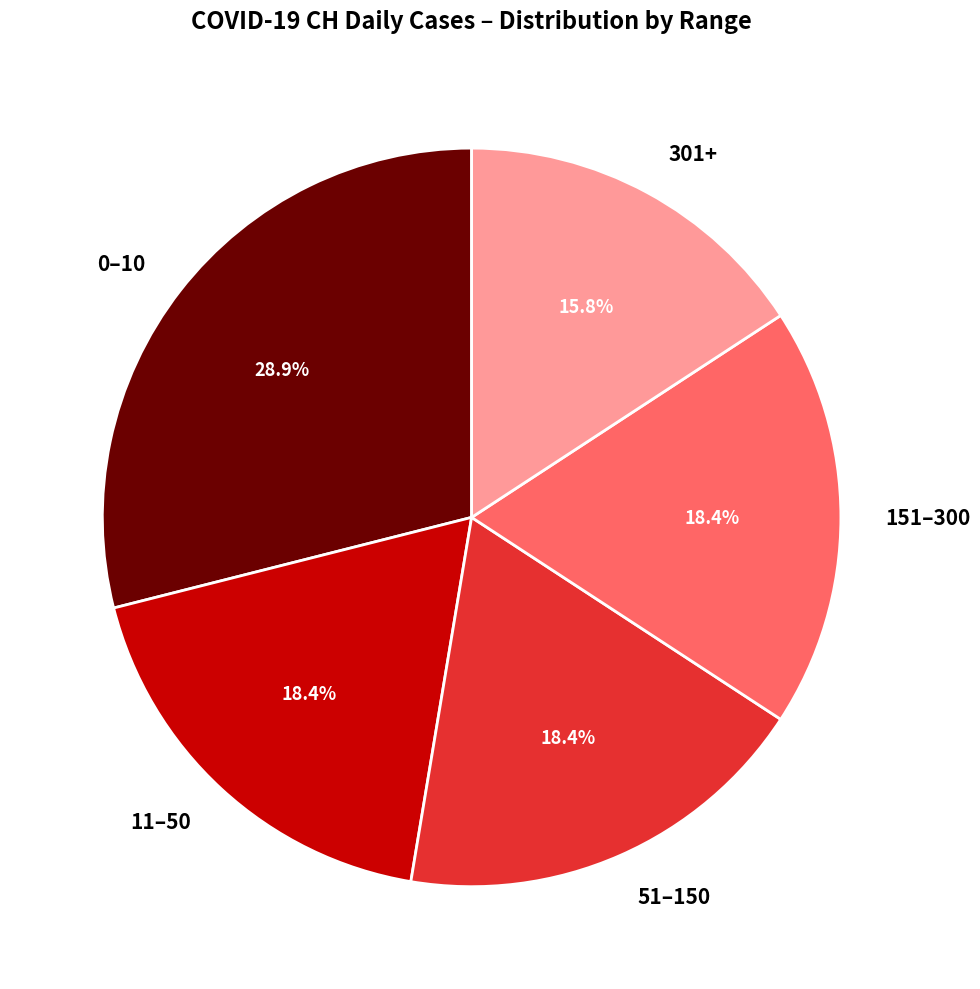

Does any single category account for the majority?

No